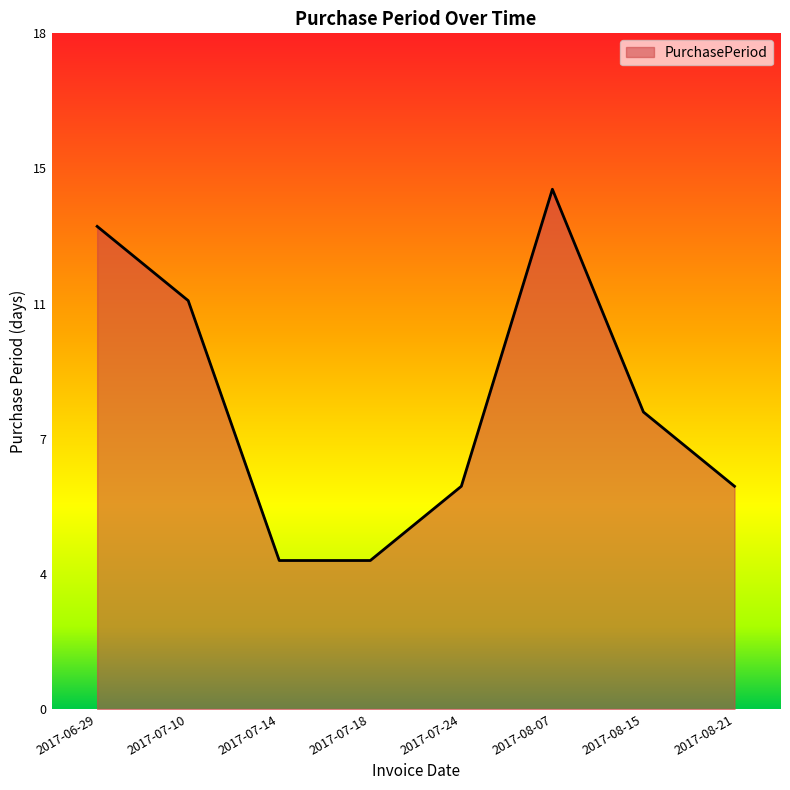

Reading left to right, extract all data points from this chart.

2017-06-29=13	2017-07-10=11	2017-07-14=4	2017-07-18=4	2017-07-24=6	2017-08-07=14	2017-08-15=8	2017-08-21=6